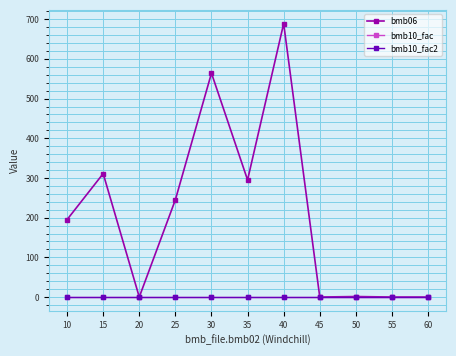

What is the average value of the bmb10_fac2 series?

1.0